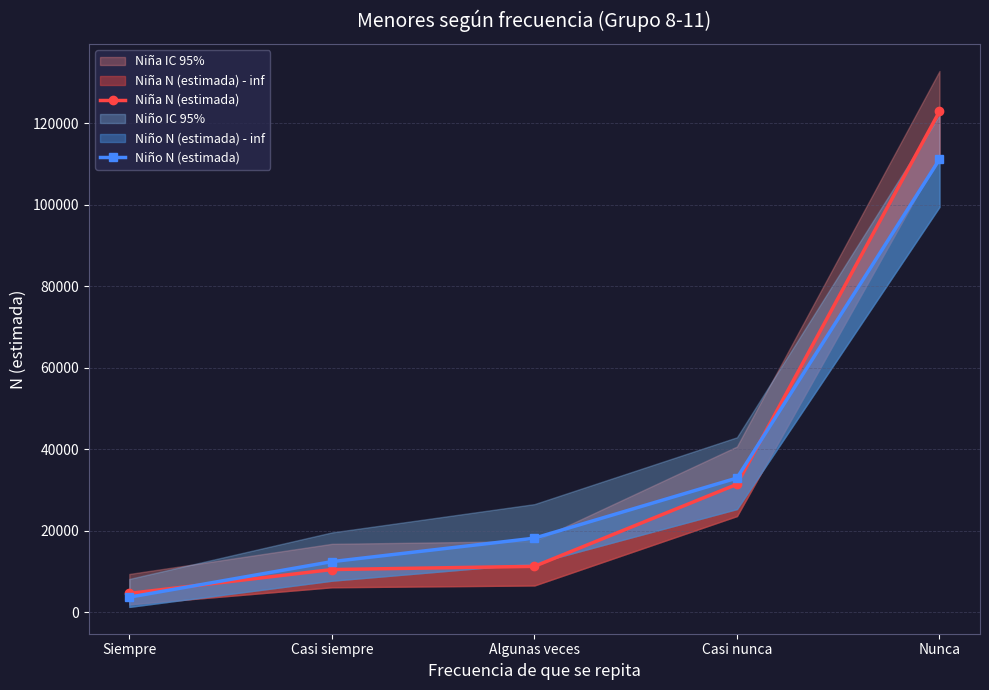

Reading left to right, what are all the values shown in this chart?

Niña N (estimada): 4666	10525	11313	31445	122938
Niño N (estimada): 3748	12469	18226	32980	111188